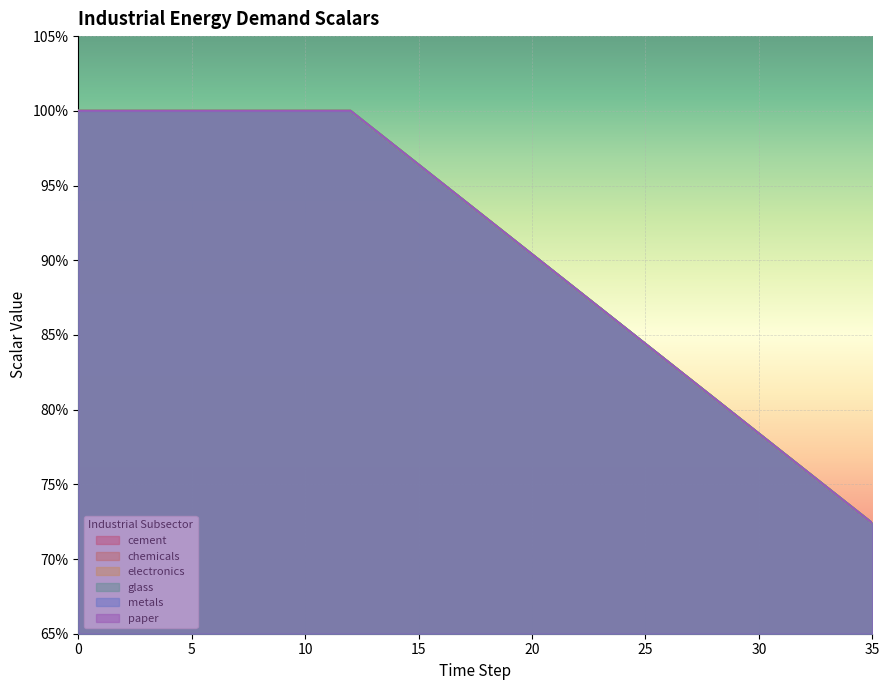

Count the number of data series in this chart.

6